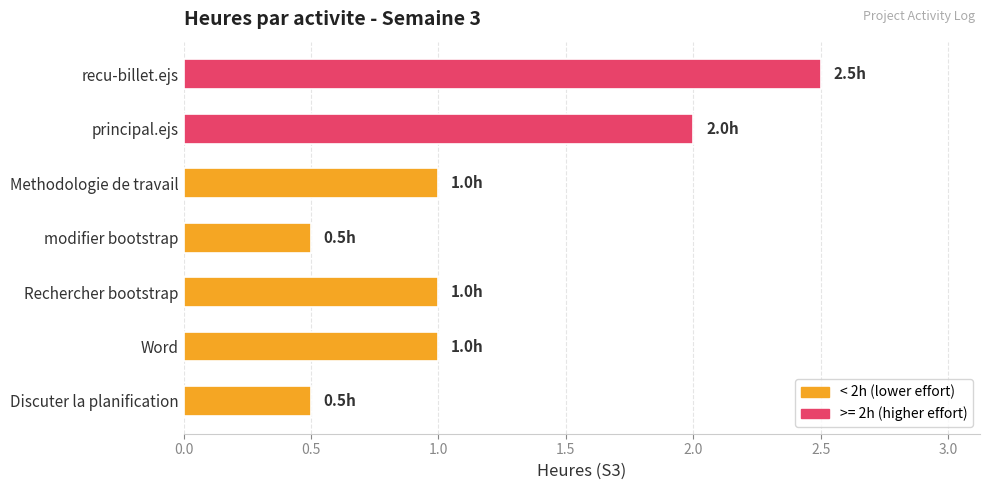

What is the approximate value at principal.ejs?

2.0